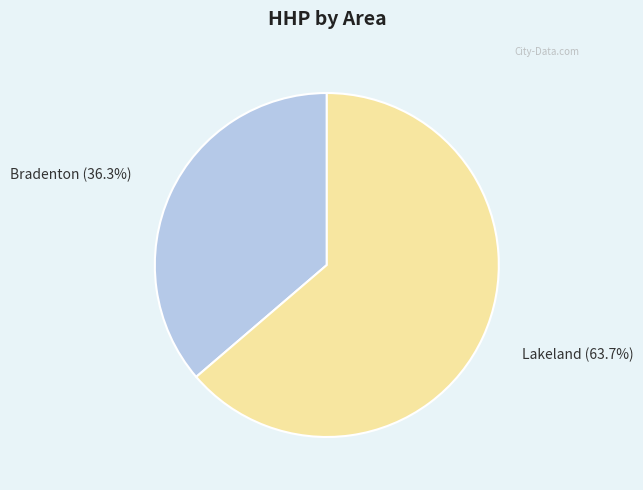

Is Bradenton the majority of the pie?

No